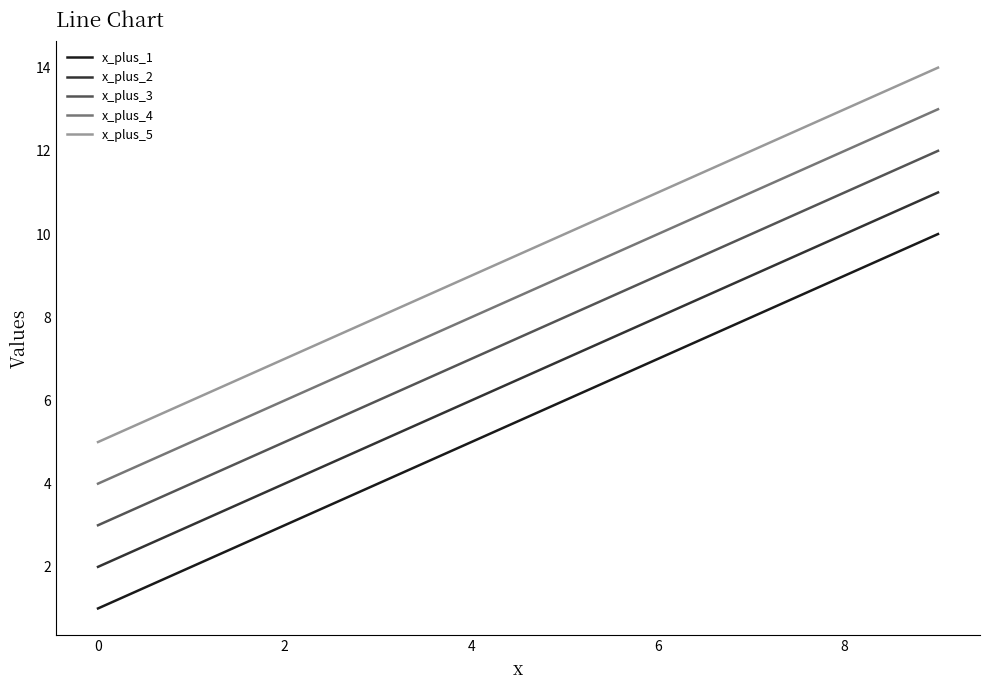

True or false: x_plus_5 and x_plus_3 cross at least once.

False